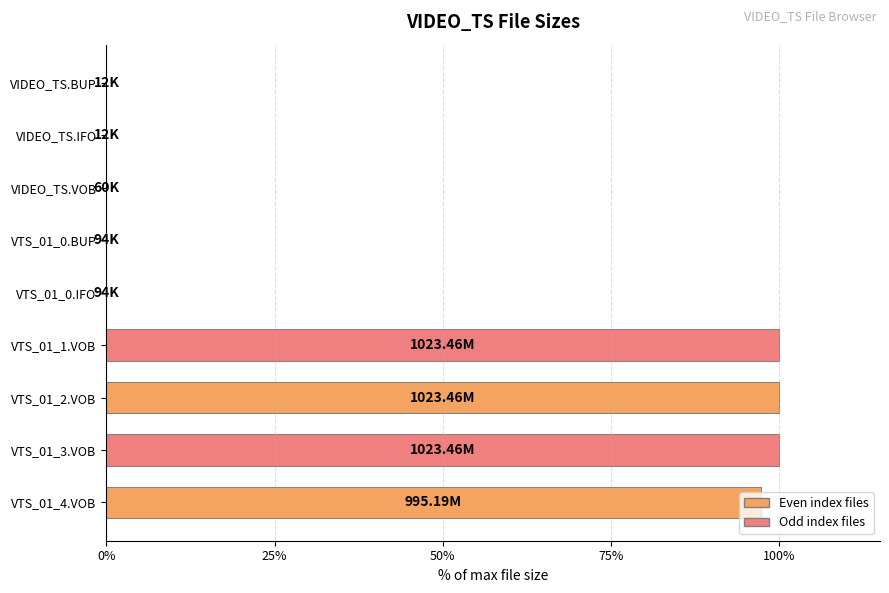

What is the sum of all values?

397.3